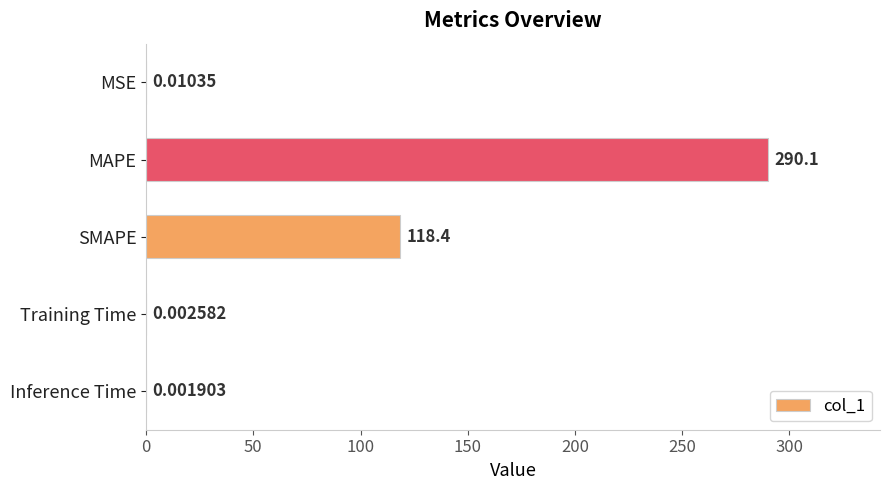

What is the sum of all values?

408.5